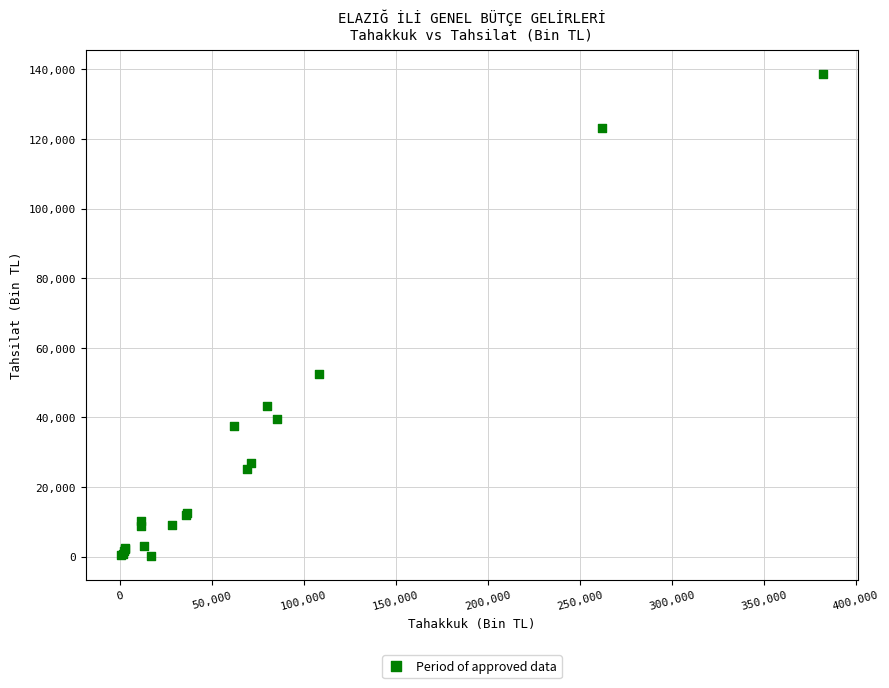

What Y value in the scatter plot is closest to 69434?

52357